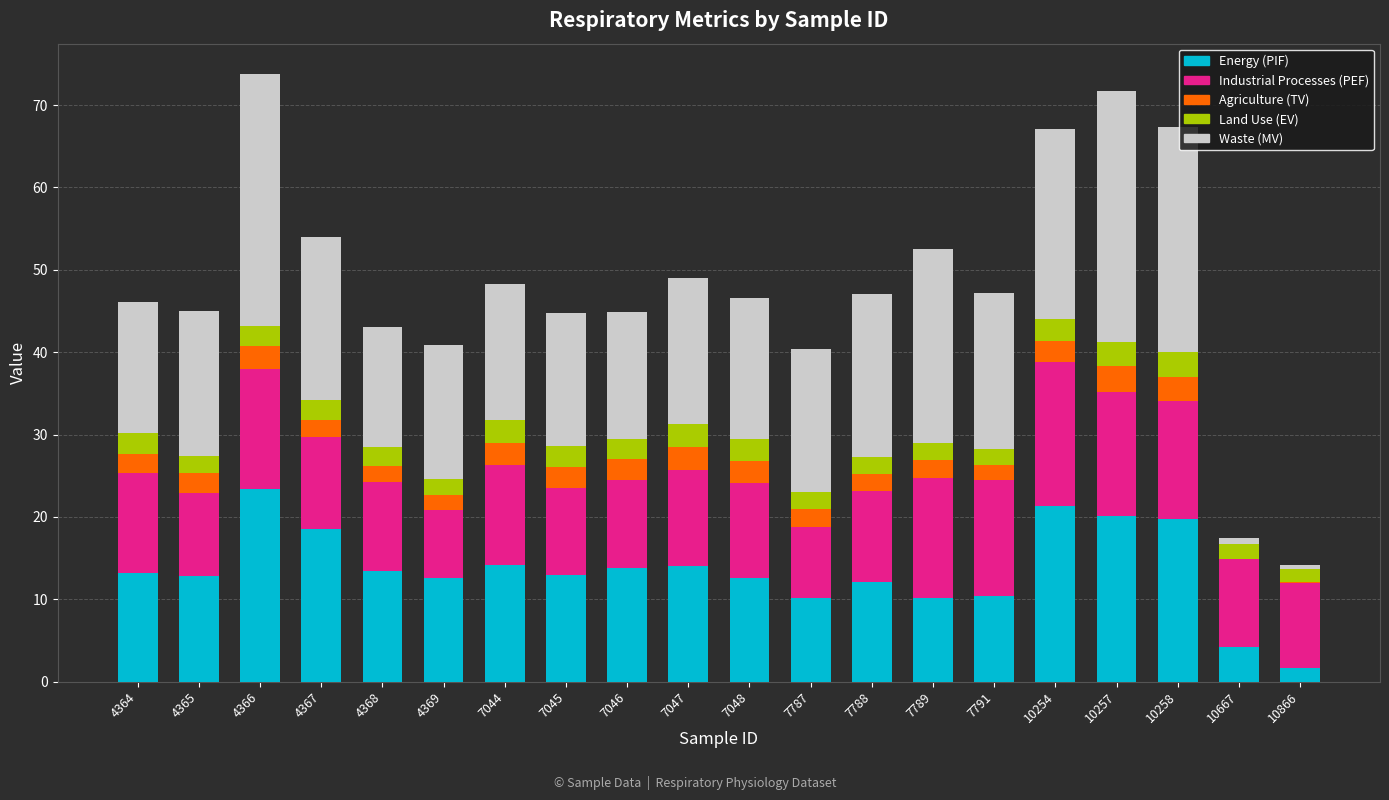

The value of Energy (PIF) at 4365 is 4.1. True or false?

False